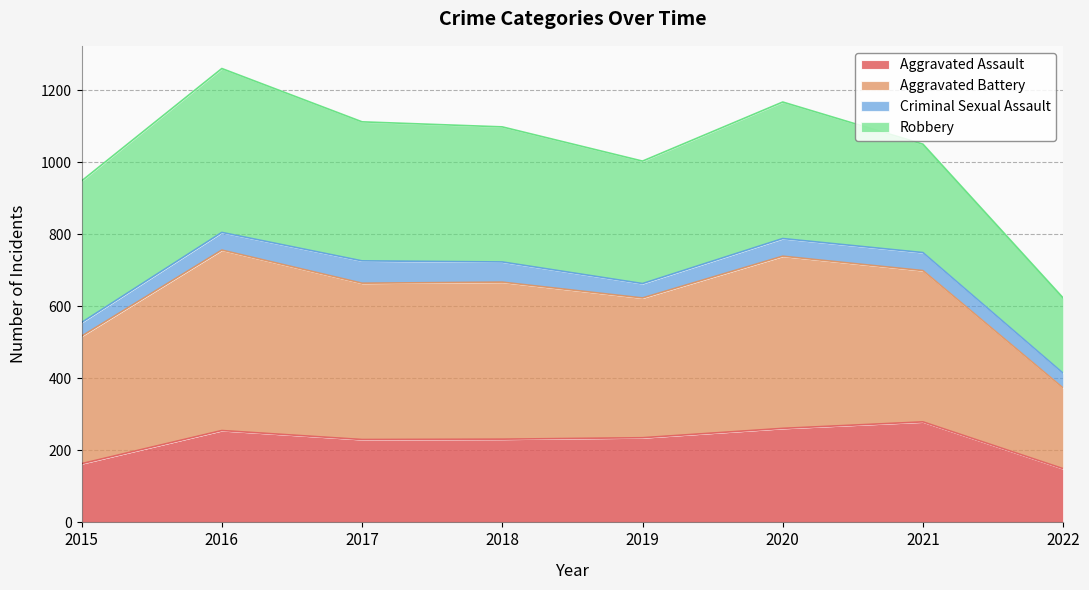

True or false: Aggravated Assault has a value of 231 at 2018.

True